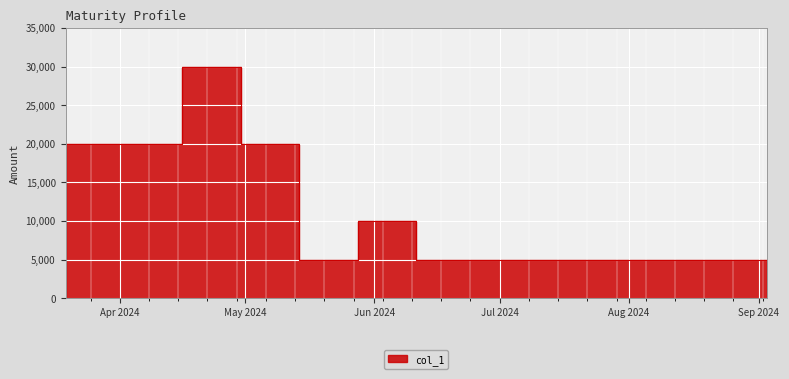

Which has a higher value, 2024-07-23 or 2024-06-11?

2024-07-23